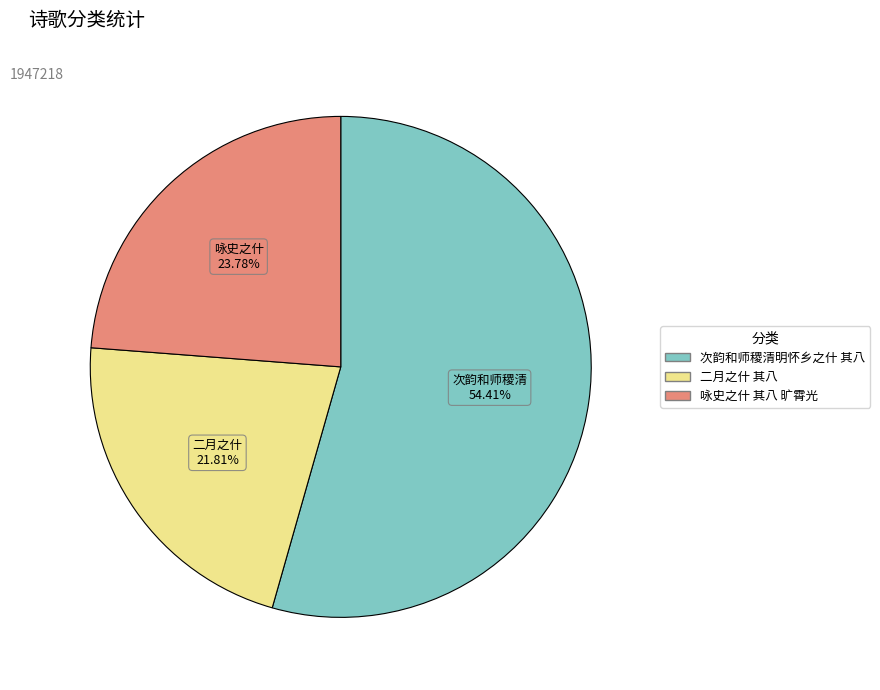

Does 次韵和师稷清明怀乡之什 其八 represent more than half of the total?

Yes